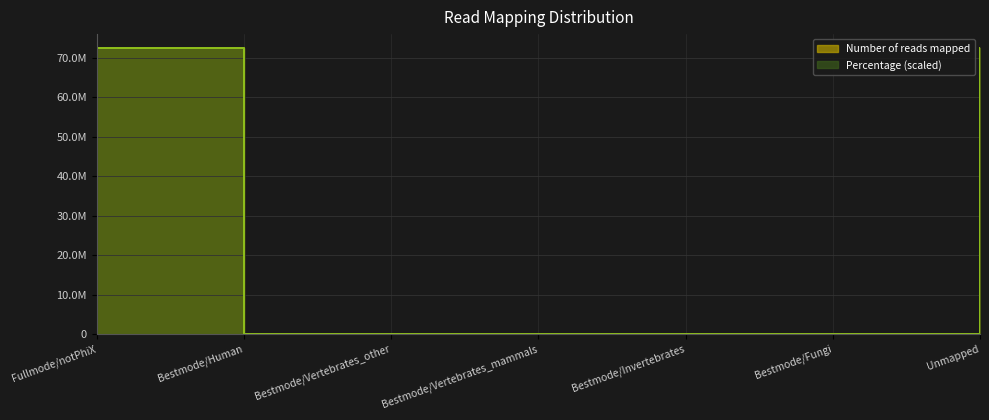

True or false: Percentage and Number of reads mapped intersect in this chart.

True